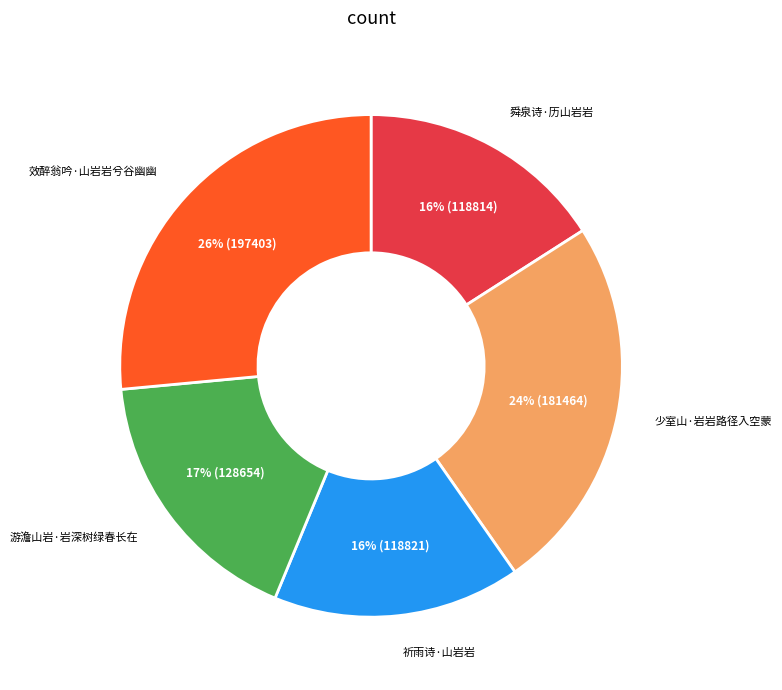

Does any single category account for the majority?

No